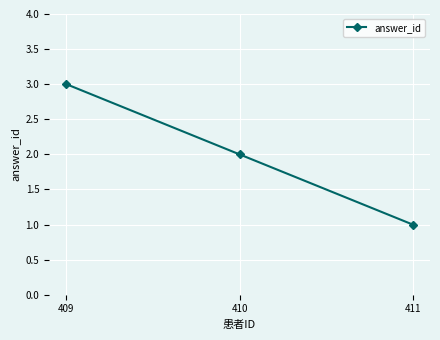

Approximately how many times larger is the value at 409 compared to 411?

3.0